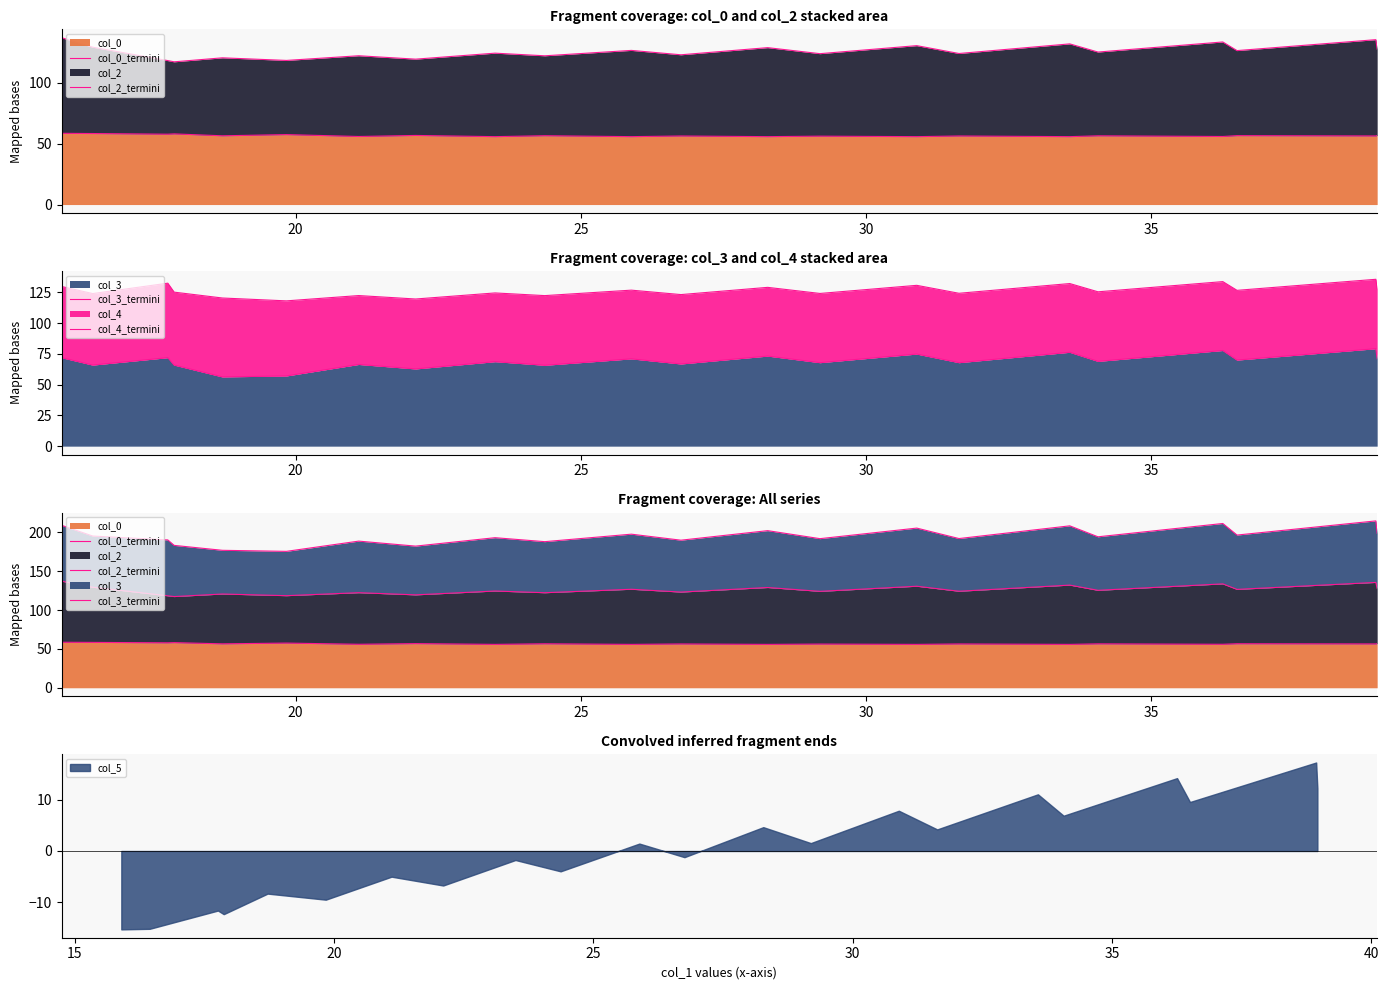

How many lines are shown in the chart?

4